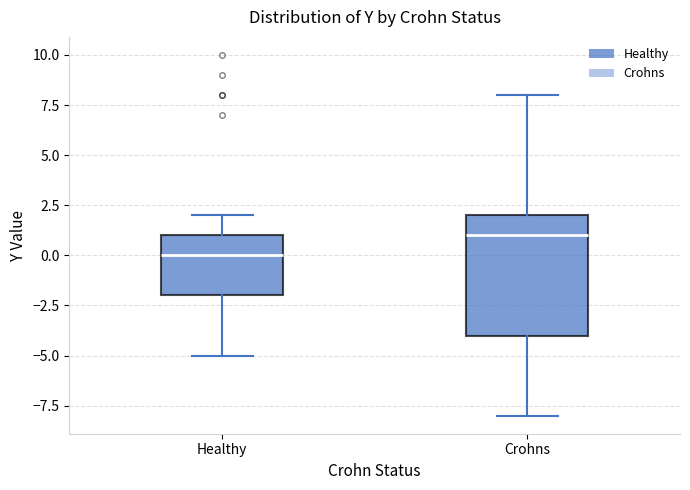

Which box is the tallest, from its lower edge to its upper edge?

Crohns